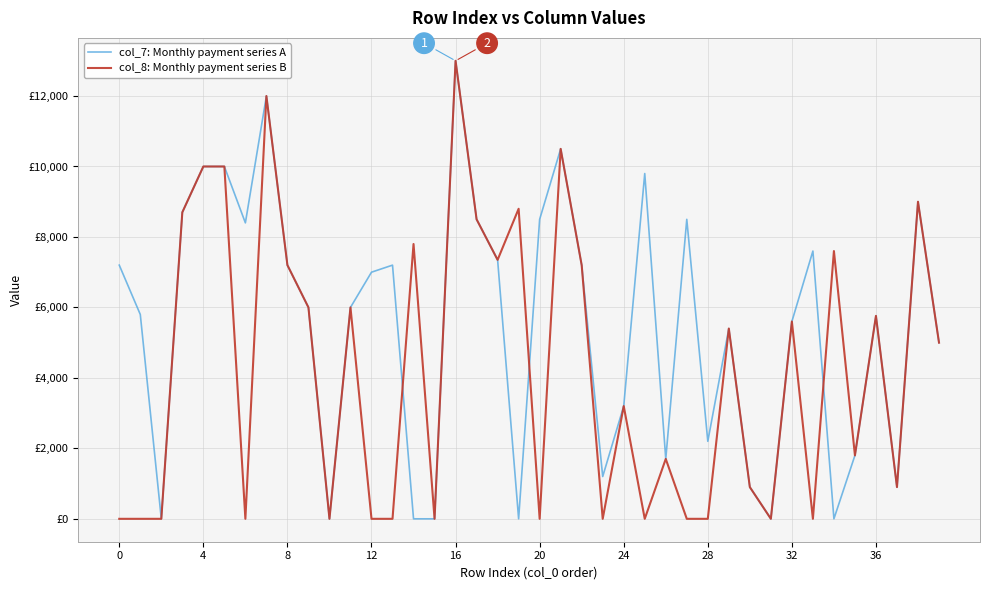

Rank the series by their maximum value, from lowest to highest.

col_7: Monthly payment series A, col_8: Monthly payment series B